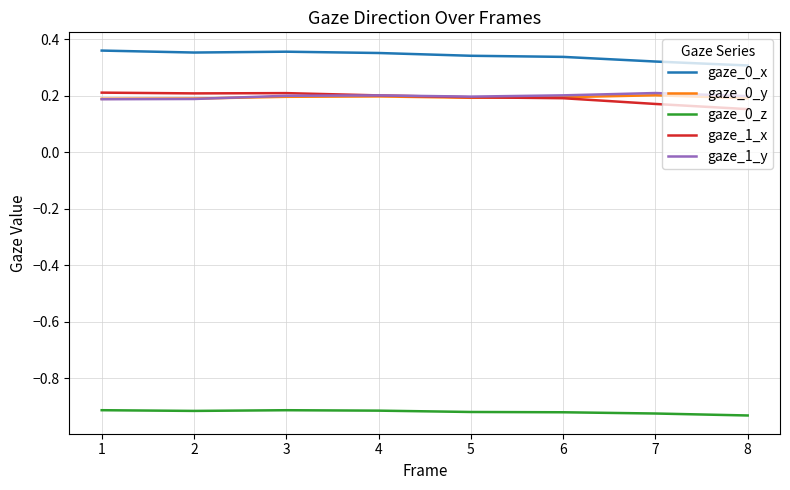

What is the spread (max minus min) of values at 6?

1.3